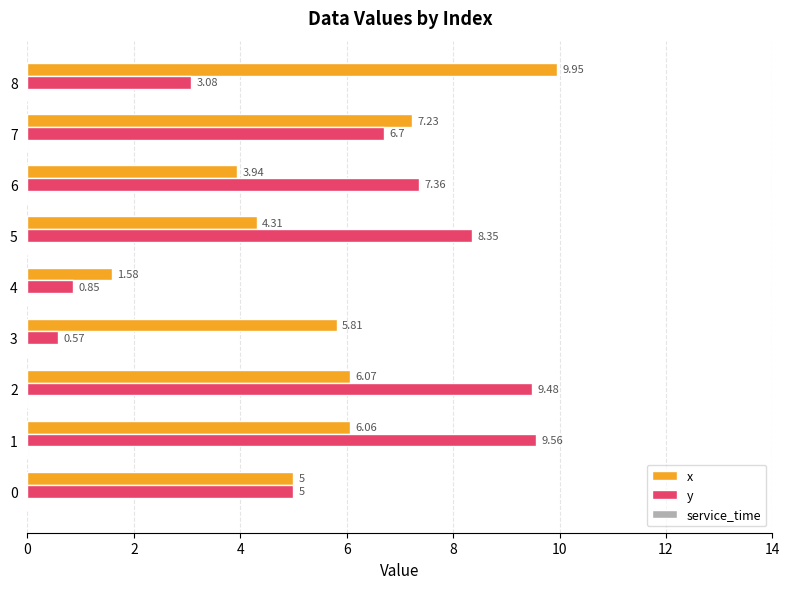

Between 5 and 6, which series saw the biggest shift?

y